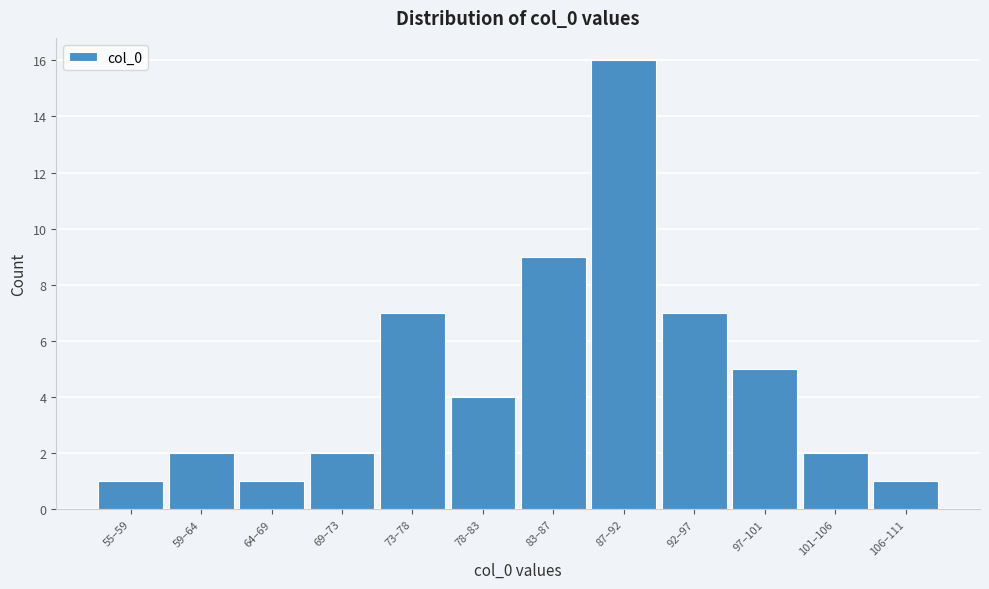

Reading left to right, what are all the values shown in this chart?

1	2	1	2	7	4	9	16	7	5	2	1